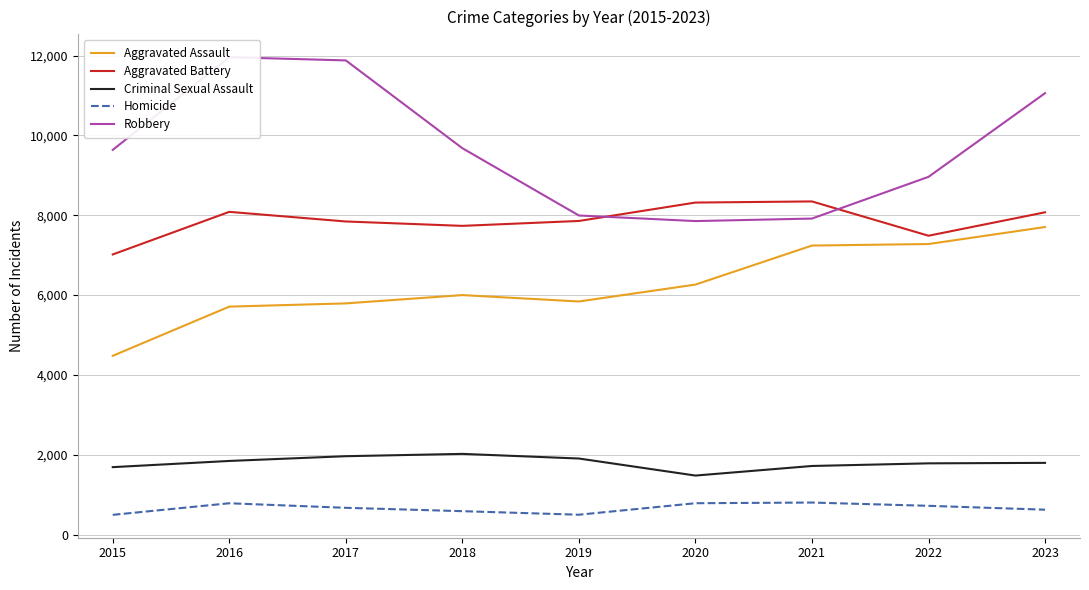

Which label corresponds to the smallest value in the chart?

2015